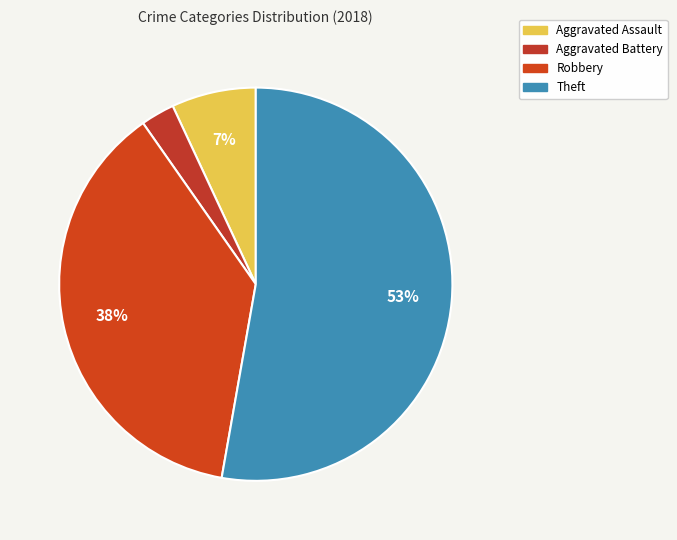

To the nearest percent, what portion does Aggravated Assault represent?

7%